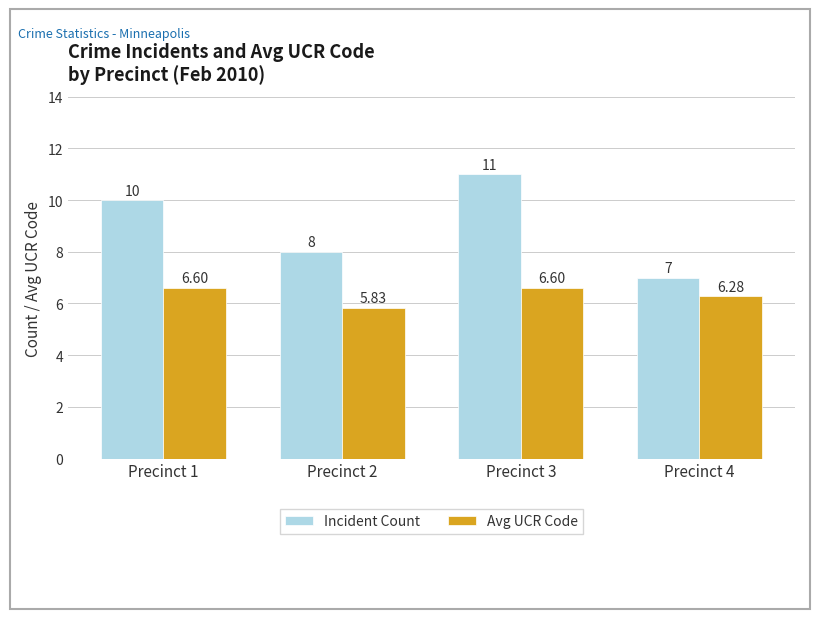

What is the total value across all series at Precinct 2?

13.8